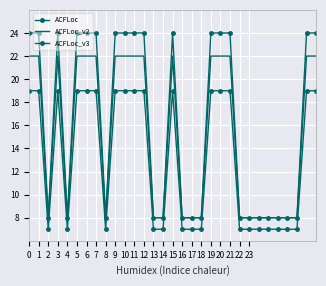

What is the difference between the maximum and second lowest values in the ACFLoc series?

16